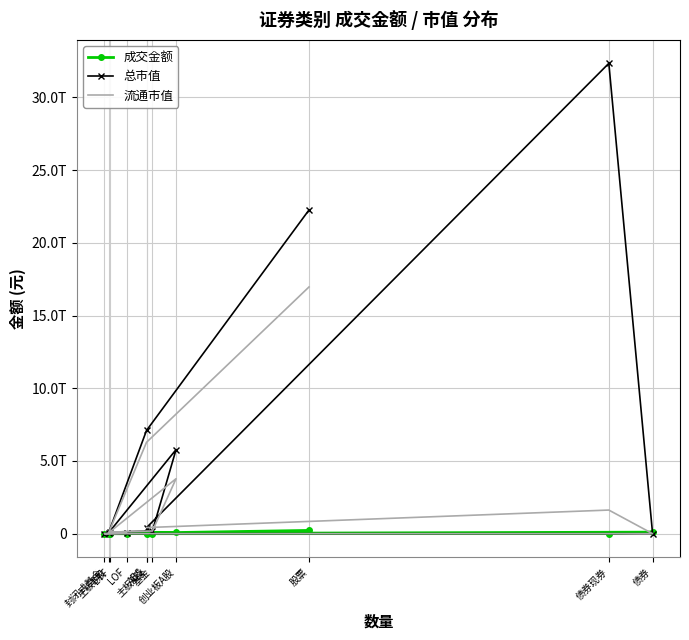

What is the label of the 9th point from the right?

主板B股